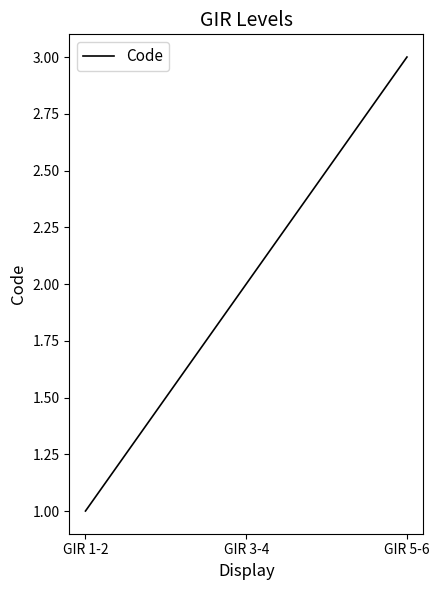

Rank the categories by value from lowest to highest.

GIR 1-2, GIR 3-4, GIR 5-6